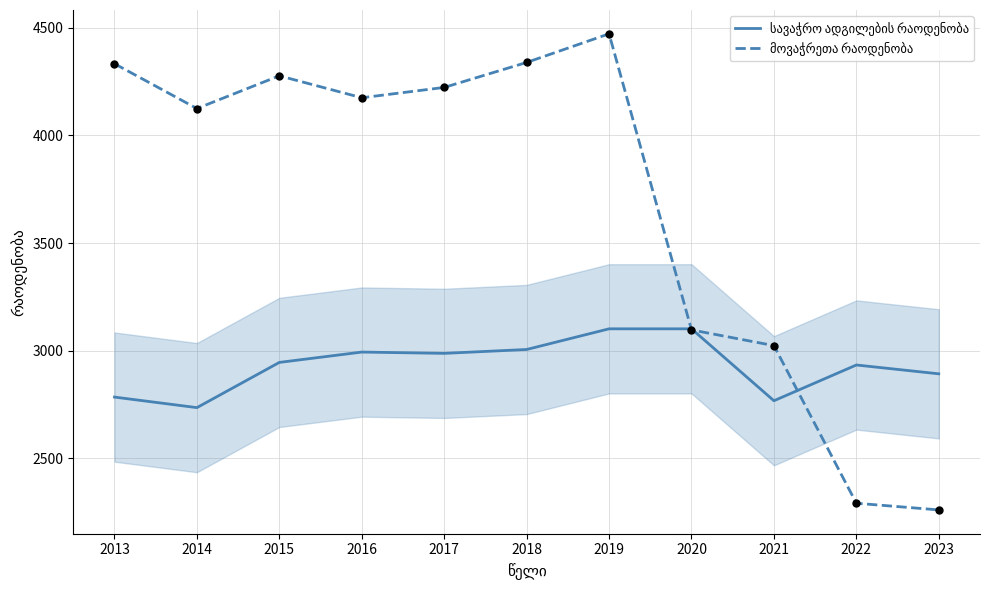

What is the spread (max minus min) of values at 2022?

642